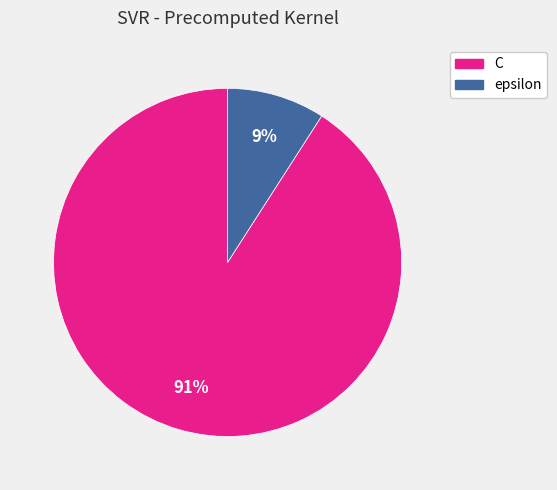

To the nearest percent, what is the combined percentage of C and epsilon?

100%